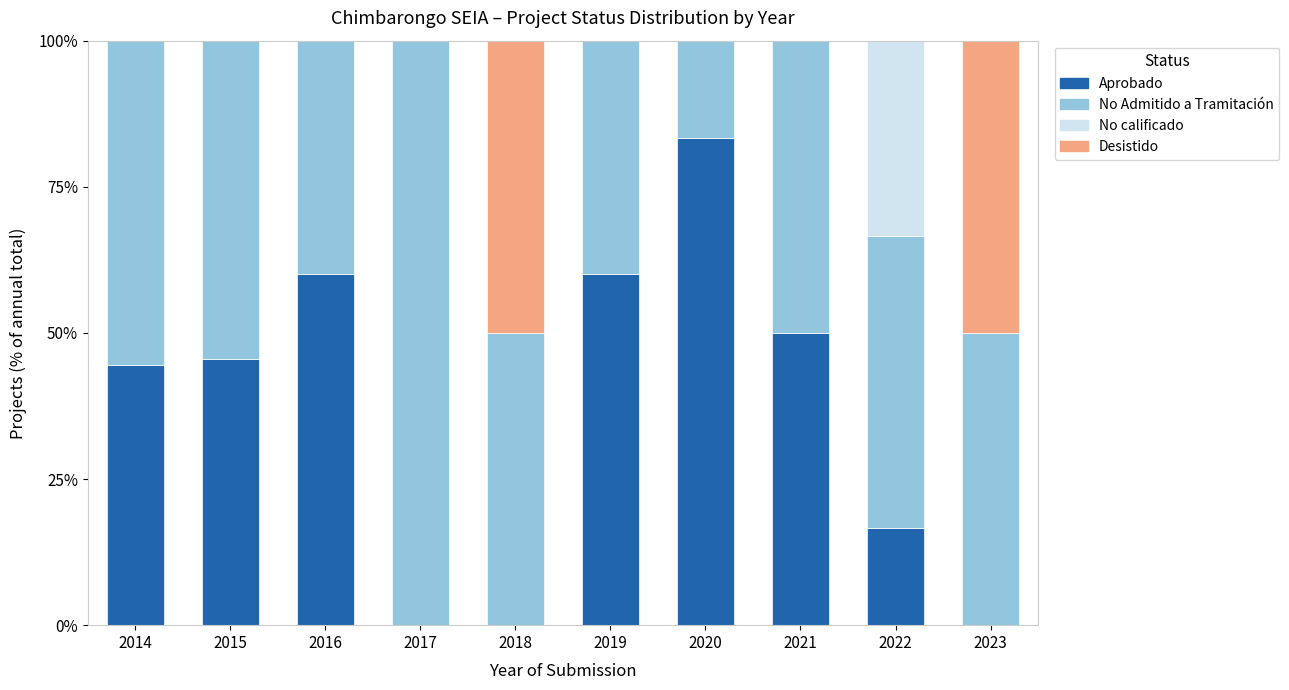

What is the total value across all series at 2018?

100.0